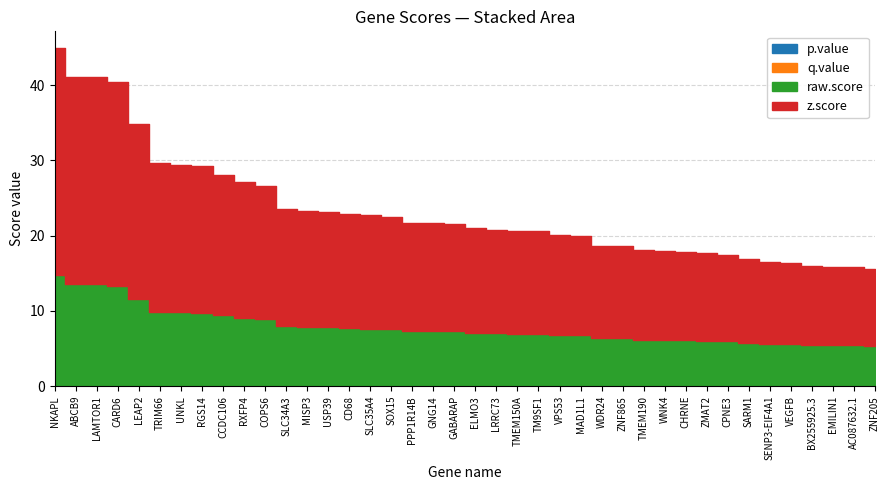

Which category has the lowest value in the p.value series?

NKAPL